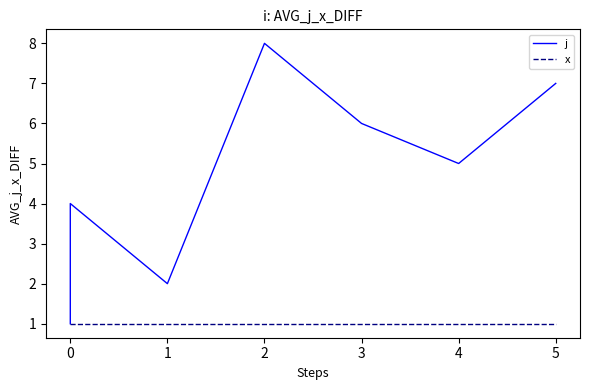

True or false: x and j cross at least once.

False